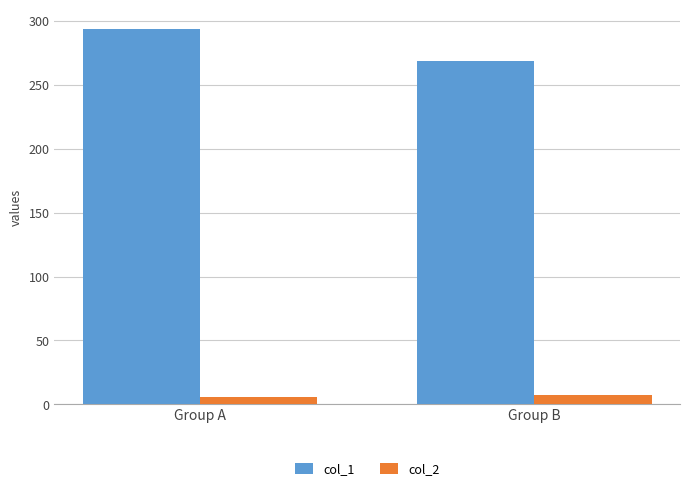

Between Group A and Group B, which series saw the biggest shift?

col_1